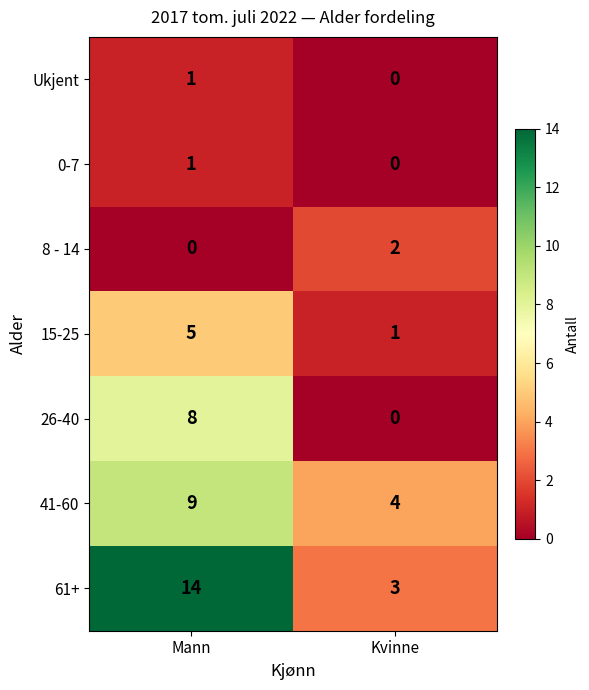

Which series has the widest spread of values?

61+